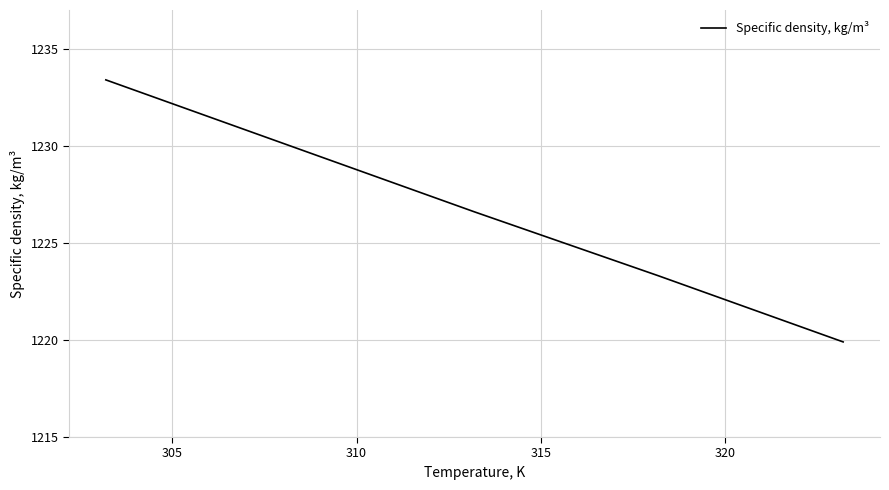

Reading left to right, transcribe all the data shown in this chart.

1233.4	1230.0	1226.6	1223.3	1219.9